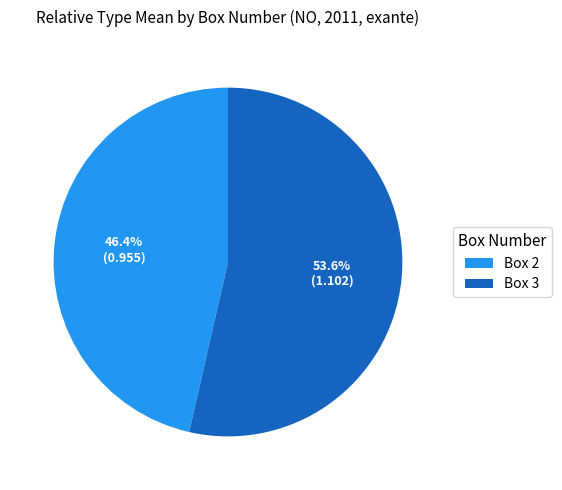

The Box 2 slice represents 54% of the pie. True or false?

False